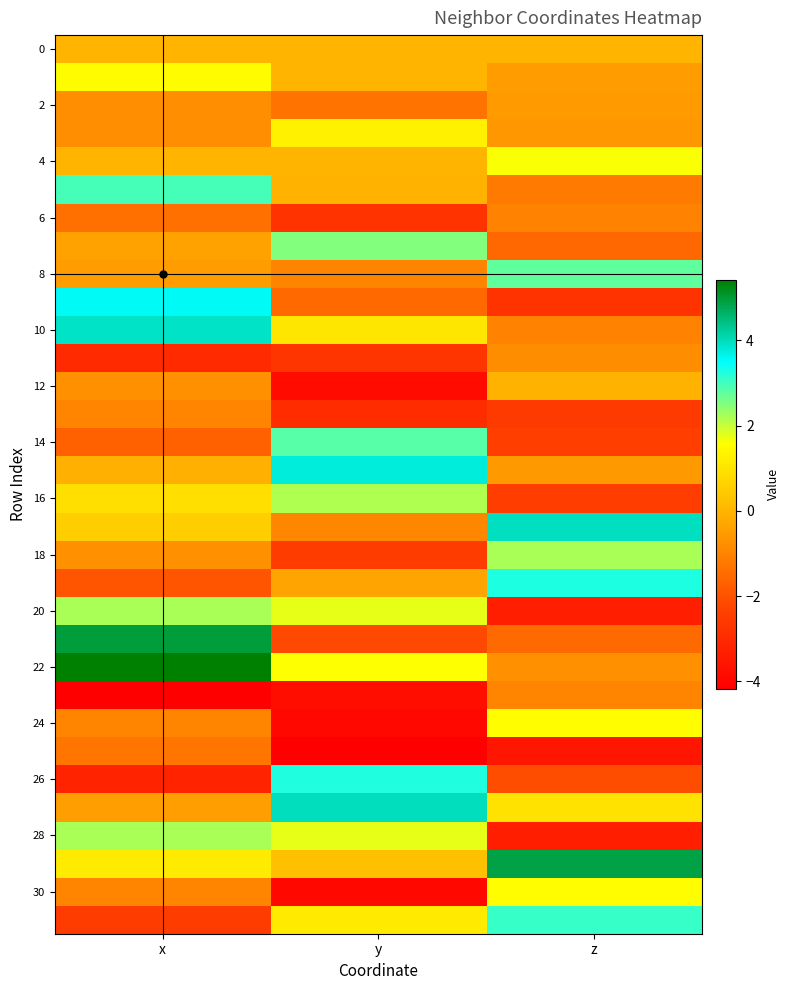

Count the number of categories in the chart.

3